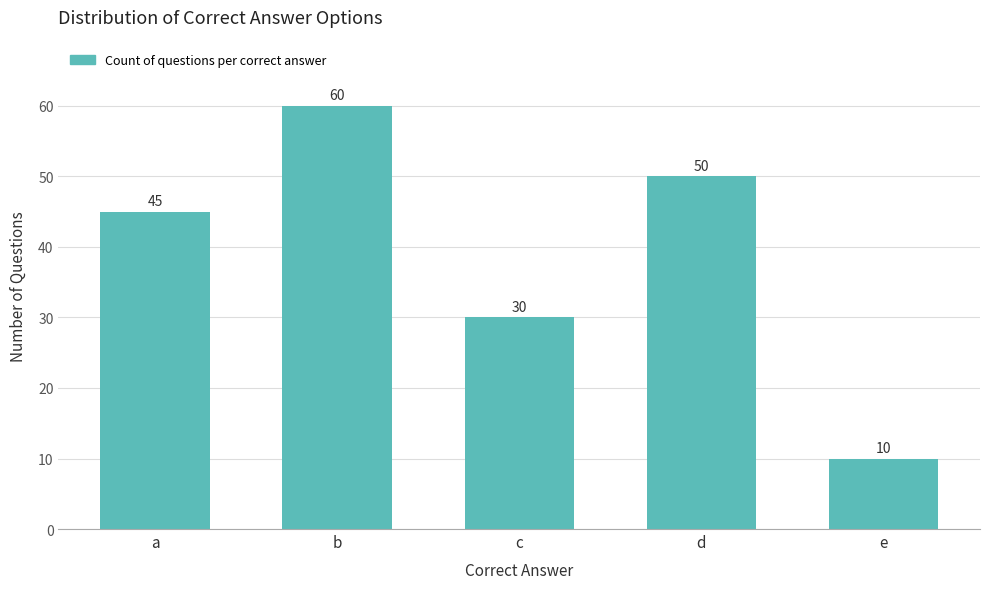

Approximately how many times larger is the value at b compared to d?

1.2